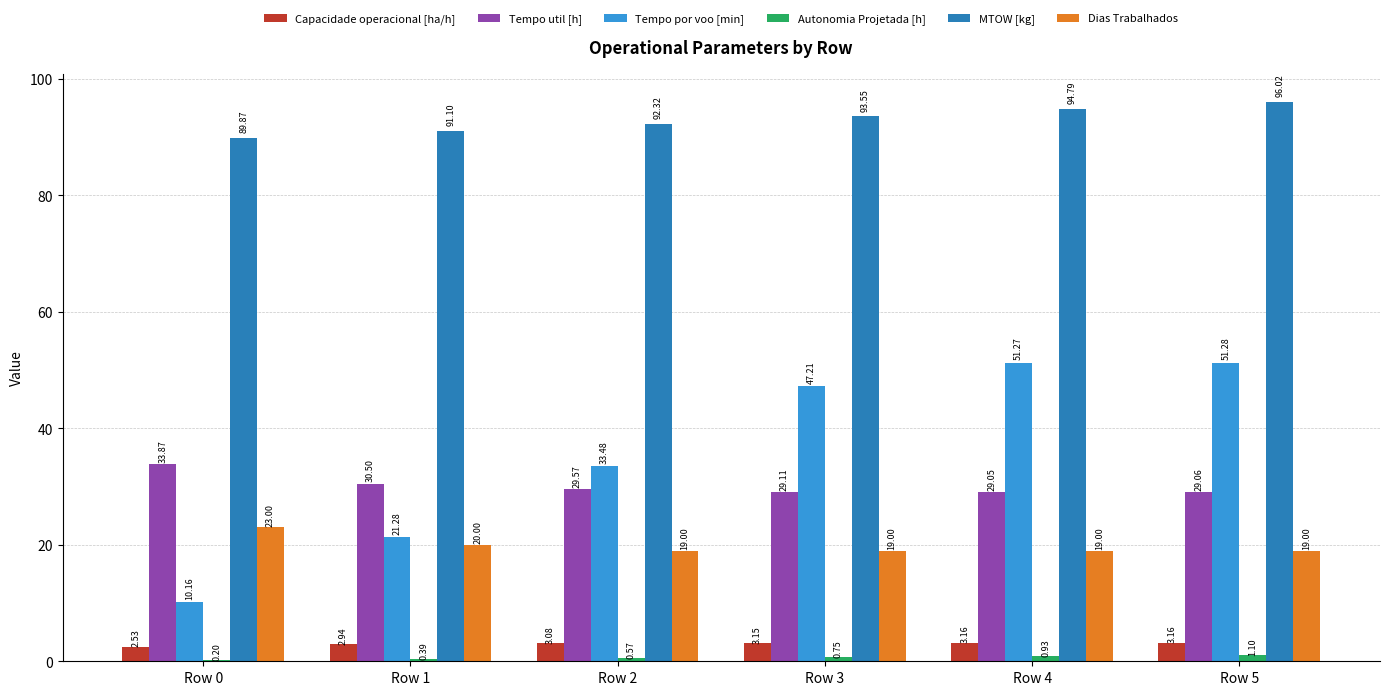

What is the sum of the Tempo util [h] values at Row 0 and Row 3?

63.0